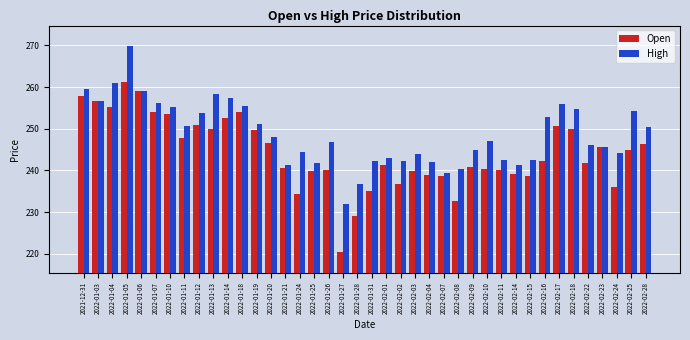

The value of Open at 2022-02-28 is 90.9. True or false?

False